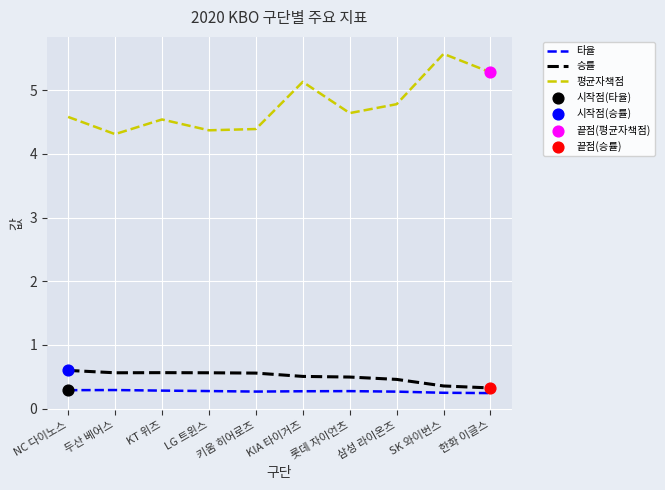

The 평균자책점 series shows 1.9 at 삼성 라이온즈. True or false?

False